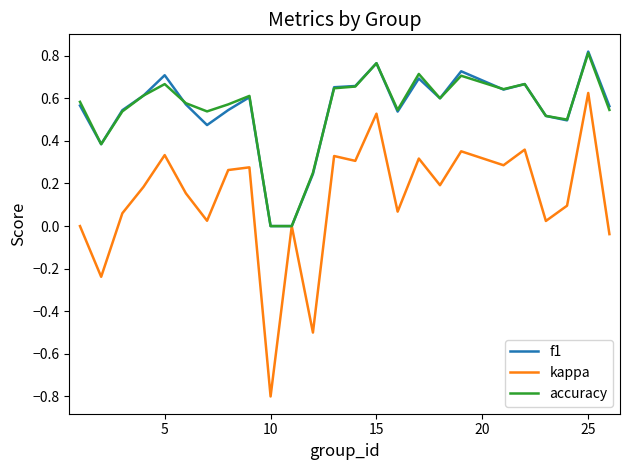

Which series has the widest spread of values?

kappa